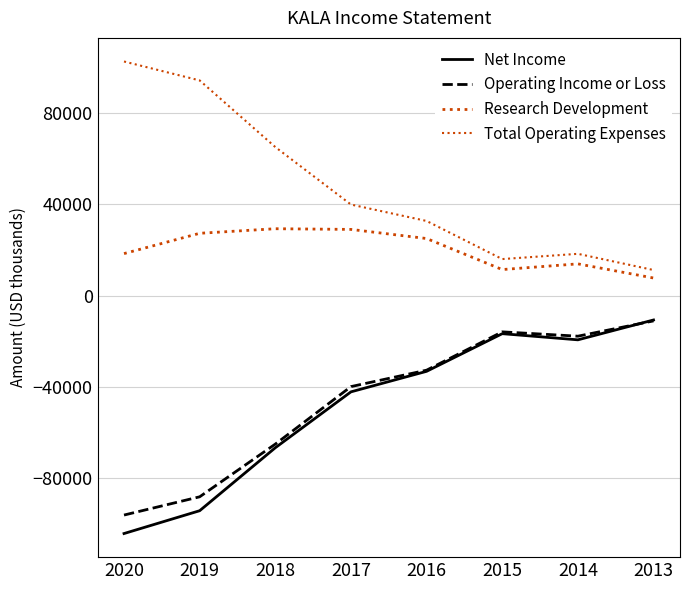

List the labels in order of Total Operating Expenses value, largest first.

2020, 2019, 2018, 2017, 2016, 2014, 2015, 2013